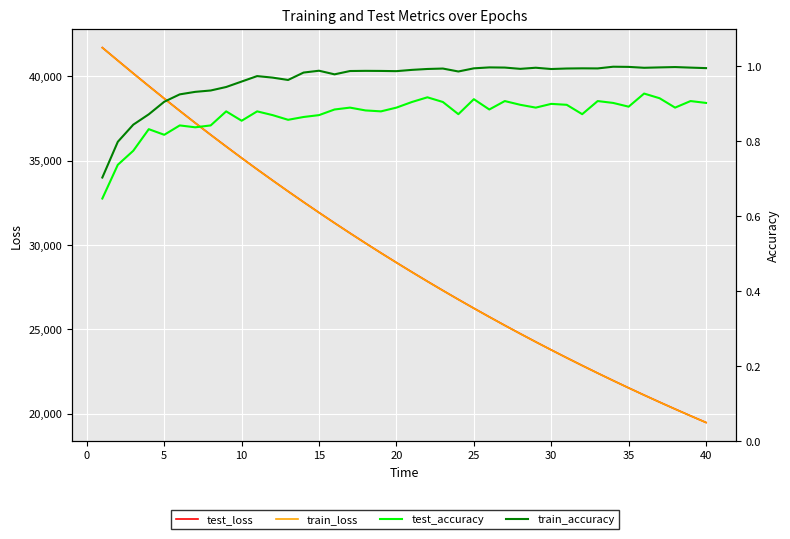

What is the value of the train_loss point at the 6th from the left?

37956.5